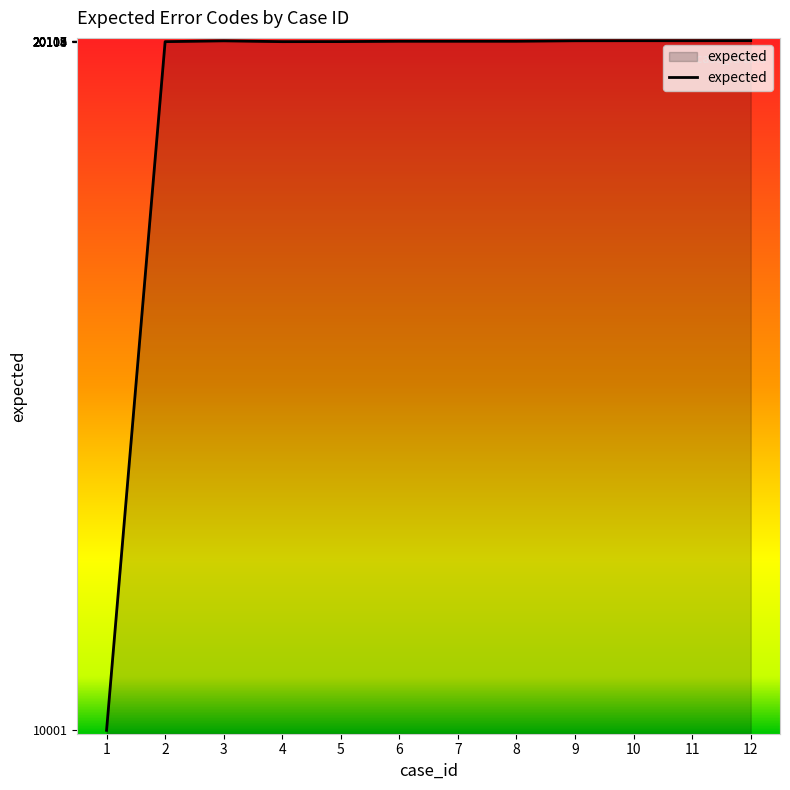

Is it true that the value at 12 is 20118?

True